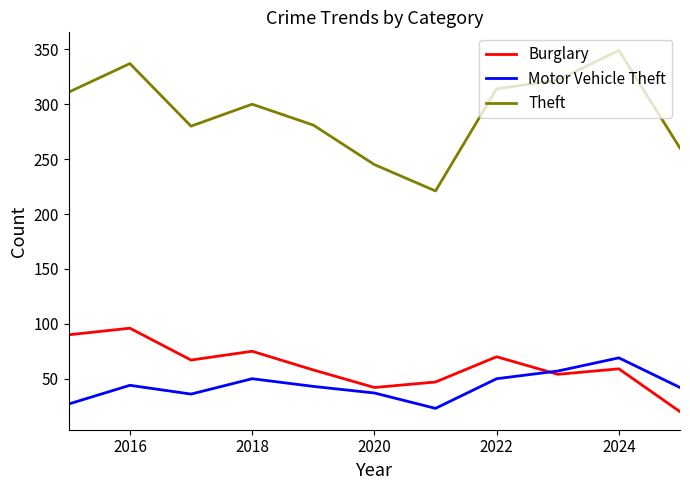

What is the average value of the Theft series?

293